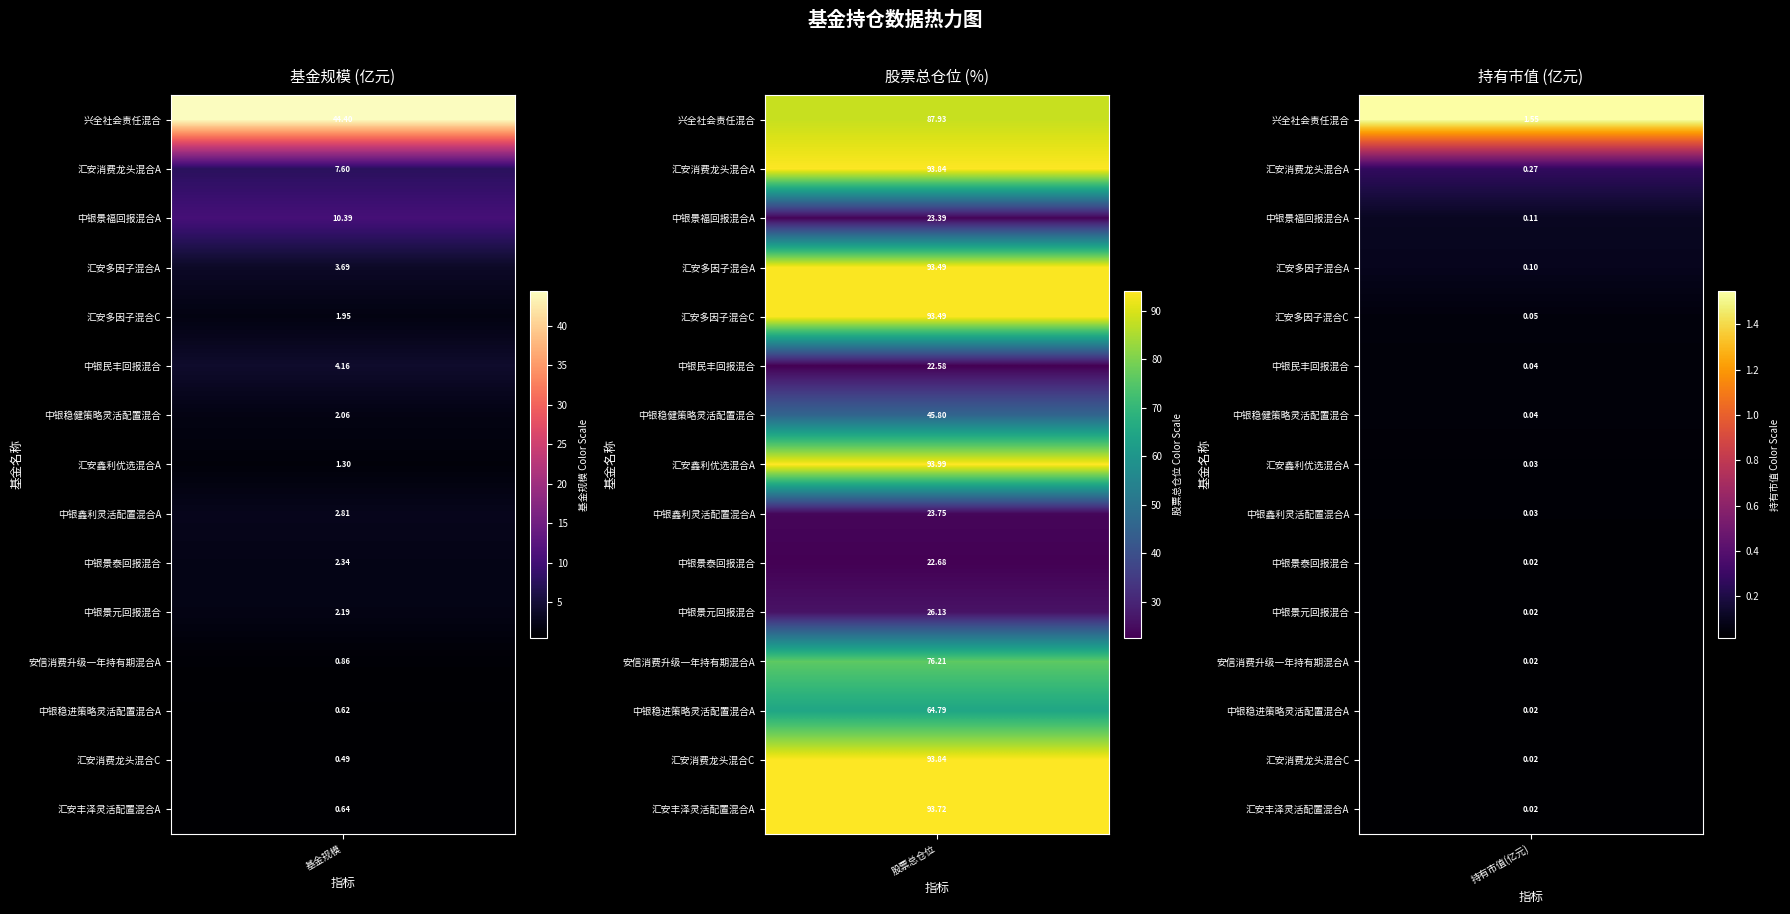

How many data points in 汇安多因子混合A are above 3?

2